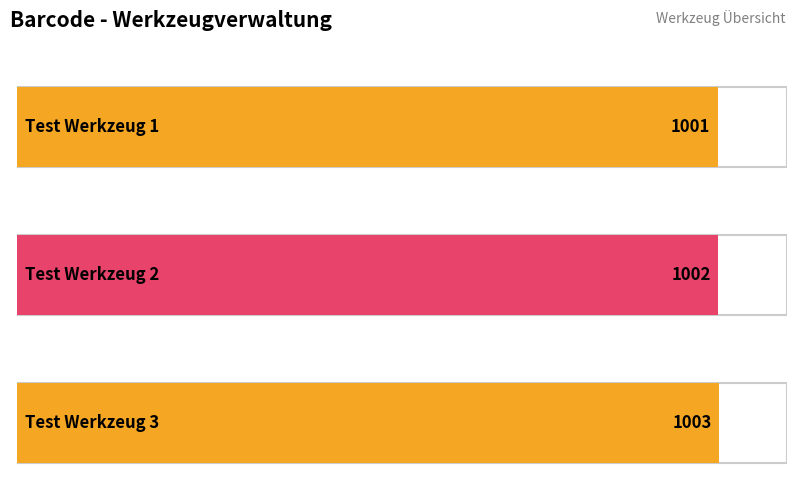

How many data points are less than 1002?

1